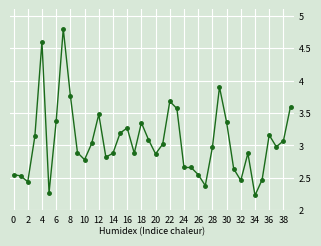

What is the value of the 9th point from the left?

3.8